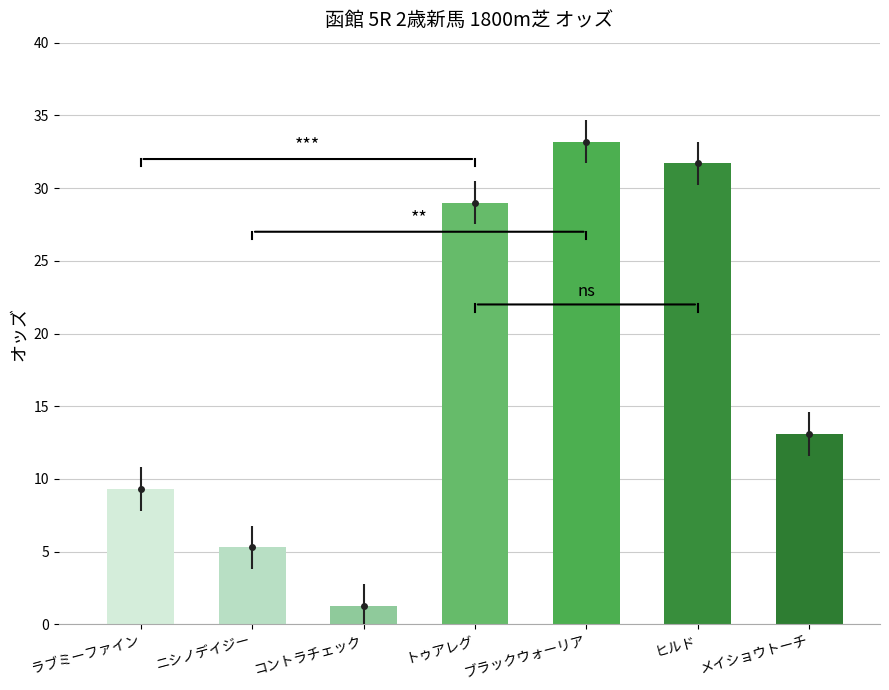

Read the value at メイショウトーチ.

13.1